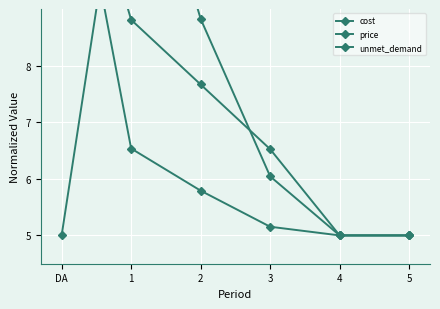

What is the label of the 1st point from the right?

5